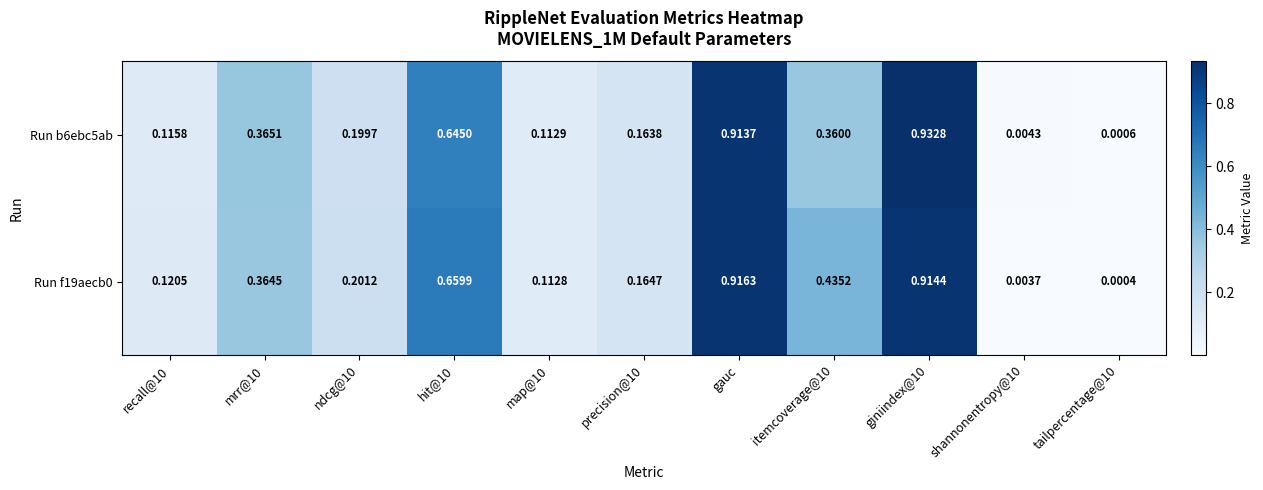

Count the number of data series in this chart.

2